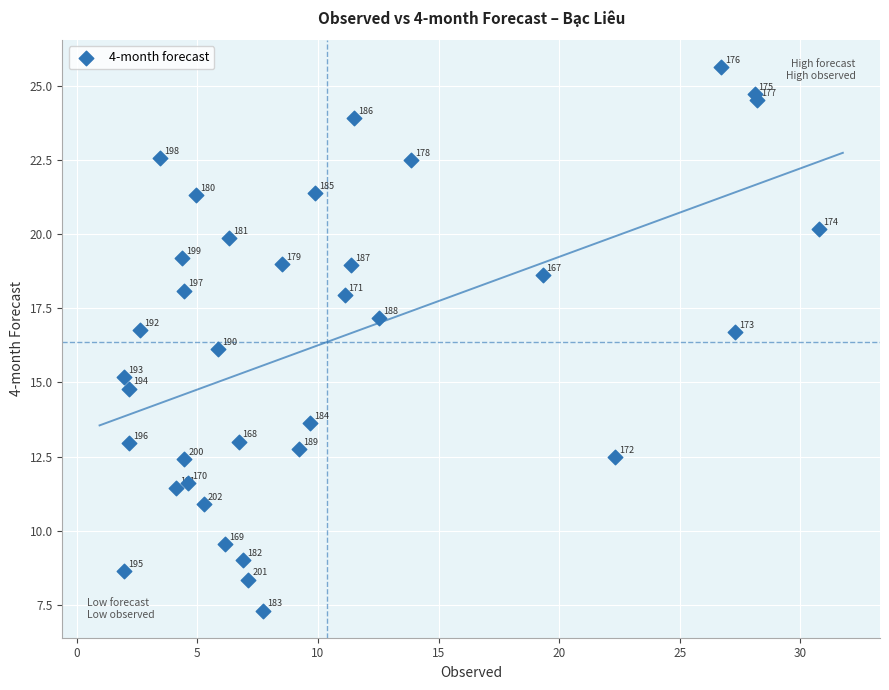

What is the range of X values (max minus min)?

28.8